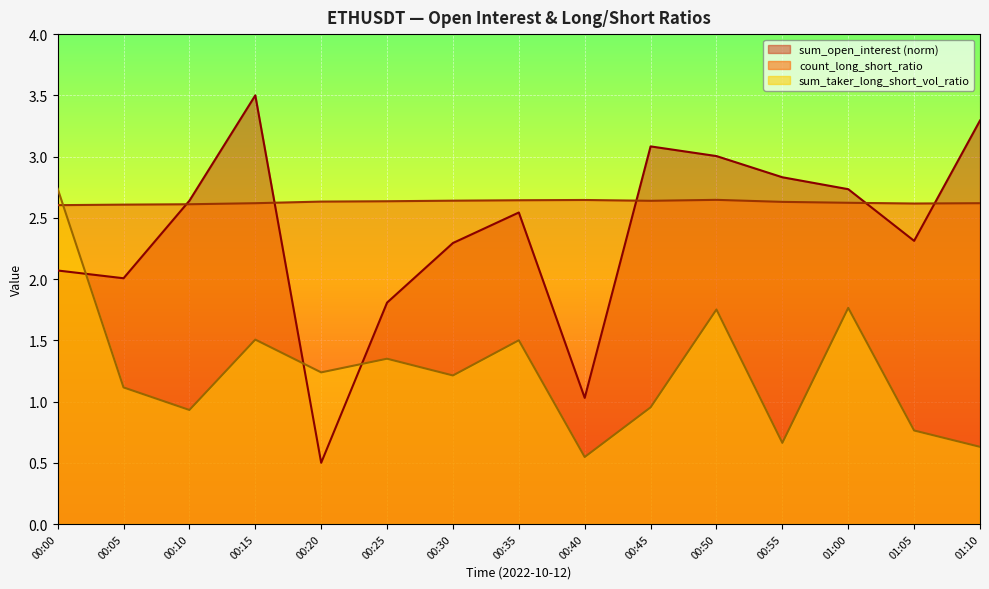

Reading left to right, list all the values displayed in this chart.

sum_open_interest: 2.1	2.0	2.6	3.5	0.5	1.8	2.3	2.5	1.0	3.1	3.0	2.8	2.7	2.3	3.3
count_long_short_ratio: 2.6	2.6	2.6	2.6	2.6	2.6	2.6	2.6	2.6	2.6	2.6	2.6	2.6	2.6	2.6
sum_taker_long_short_vol_ratio: 2.7	1.1	0.9	1.5	1.2	1.3	1.2	1.5	0.5	1.0	1.8	0.7	1.8	0.8	0.6